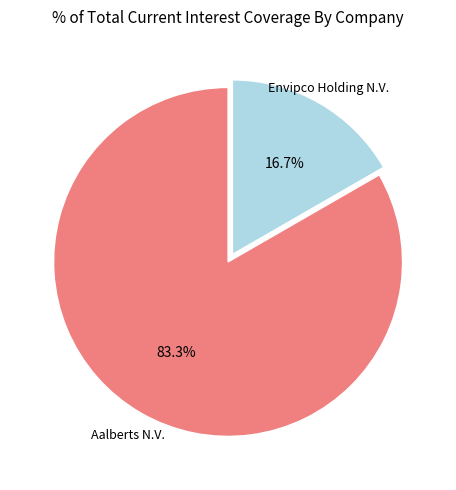

Is there any slice that represents more than half of the pie?

Yes